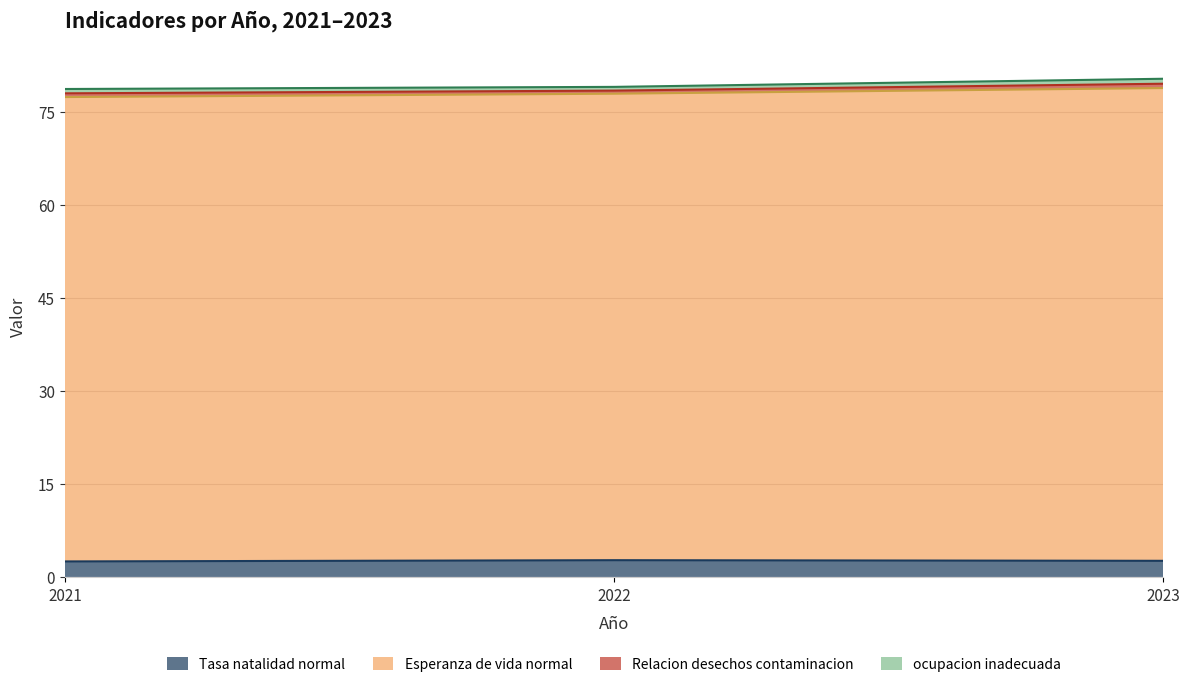

Is it true that Tasa natalidad normal equals 2.7 at 2022?

True